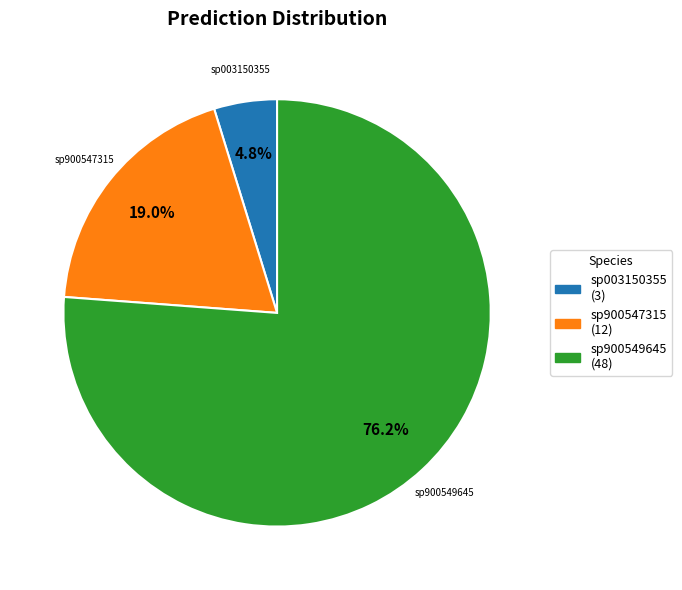

Does any single category account for the majority?

Yes